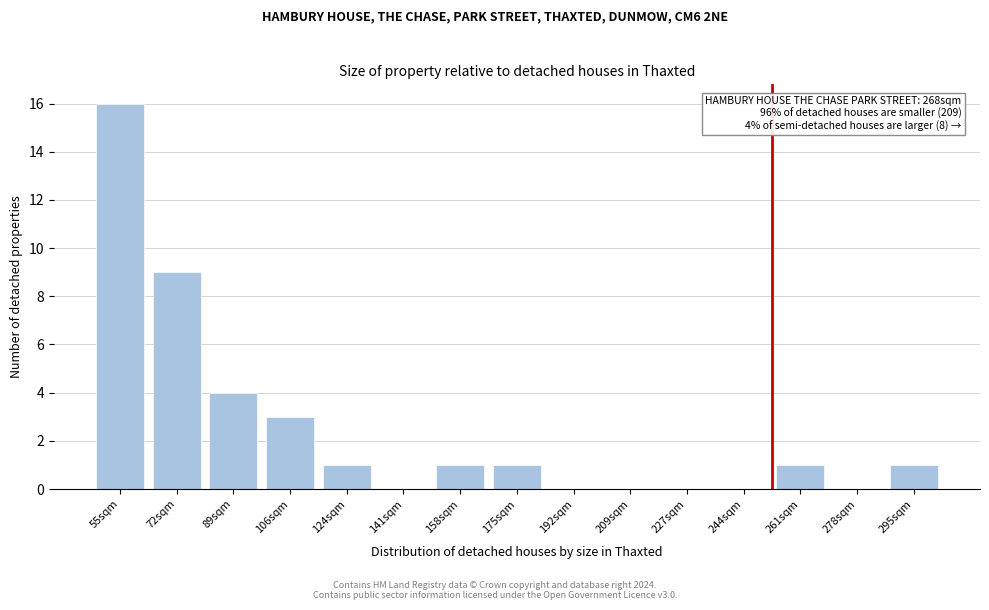

Reading left to right, extract all data points from this chart.

55sqm=16	72sqm=9	89sqm=4	106sqm=3	124sqm=1	141sqm=0	158sqm=1	175sqm=1	192sqm=0	209sqm=0	227sqm=0	244sqm=0	261sqm=1	278sqm=0	295sqm=1